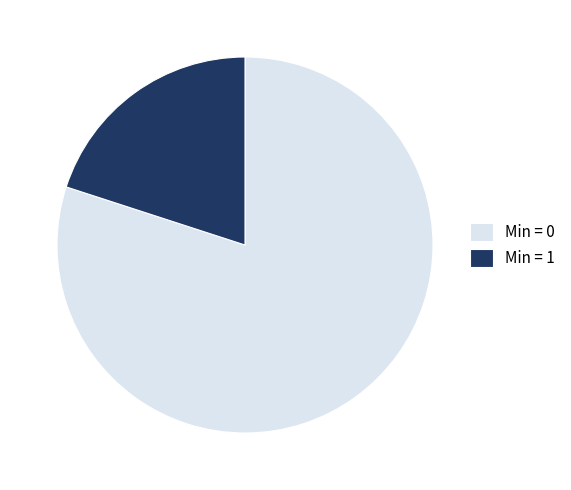

Which slice is the largest?

Min = 0